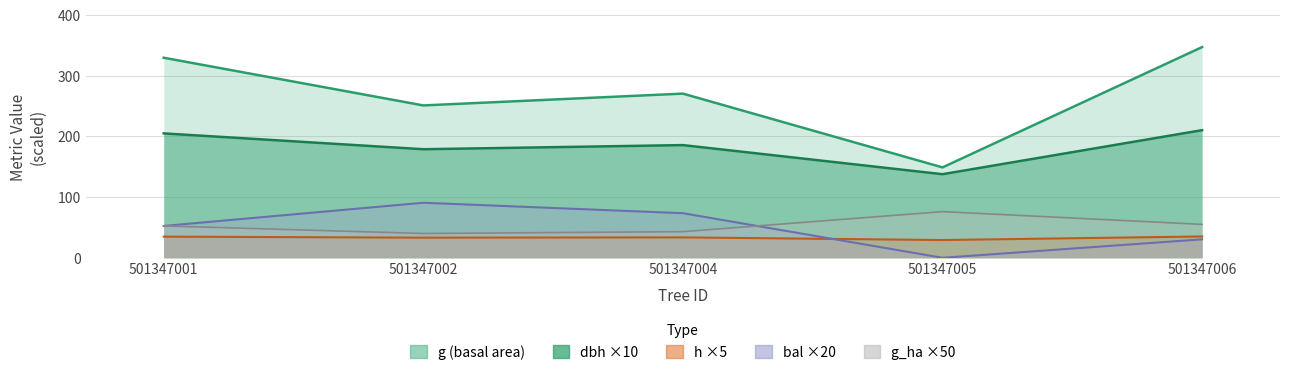

How many values in the g series are below 270?

2